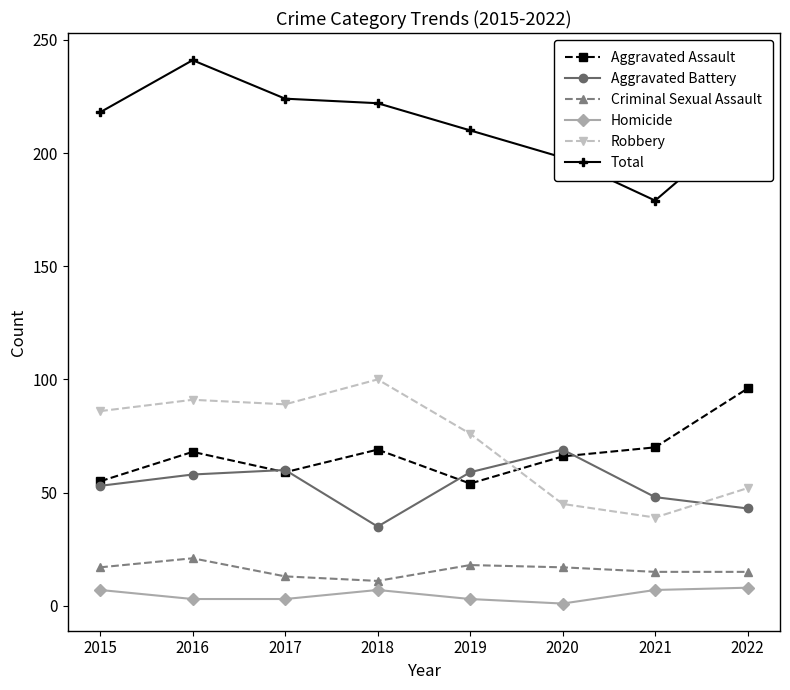

True or false: Aggravated Battery and Total cross at least once.

False